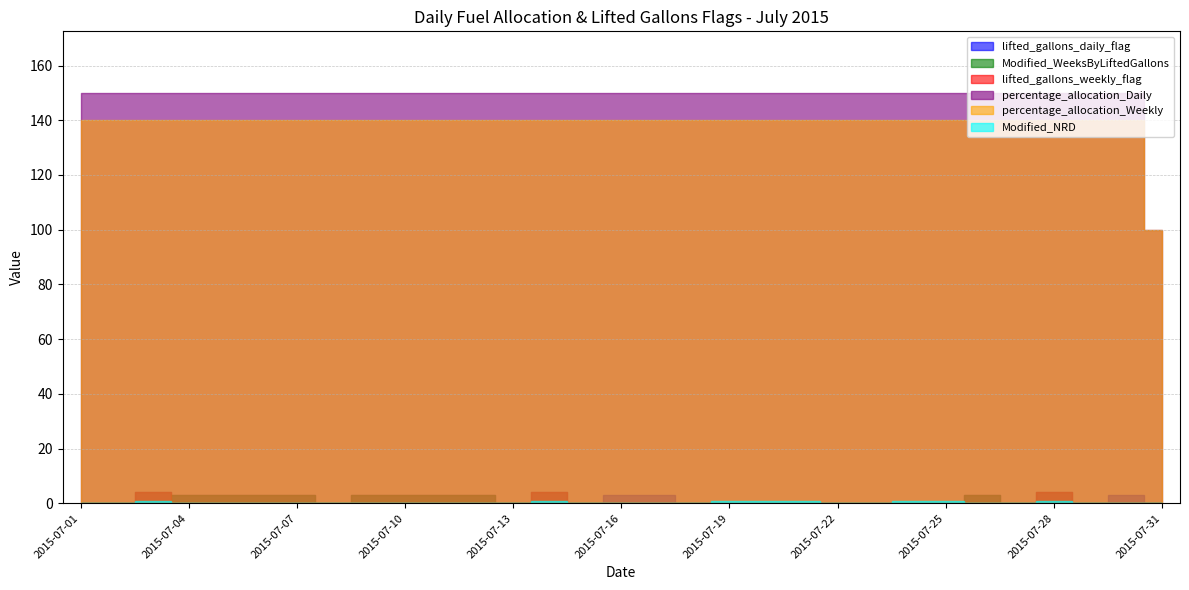

Rank the categories by percentage_allocation_Daily value from lowest to highest.

2015-07-31, 2015-07-01, 2015-07-02, 2015-07-03, 2015-07-04, 2015-07-05, 2015-07-06, 2015-07-07, 2015-07-08, 2015-07-09, 2015-07-10, 2015-07-11, 2015-07-12, 2015-07-13, 2015-07-14, 2015-07-15, 2015-07-16, 2015-07-17, 2015-07-18, 2015-07-19, 2015-07-20, 2015-07-21, 2015-07-22, 2015-07-23, 2015-07-24, 2015-07-25, 2015-07-26, 2015-07-27, 2015-07-28, 2015-07-29, 2015-07-30